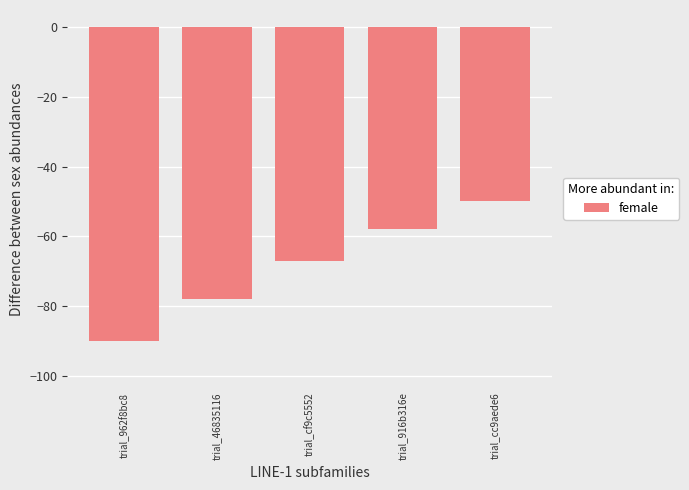

The chart shows a value of -26 at trial_916b316e. True or false?

False